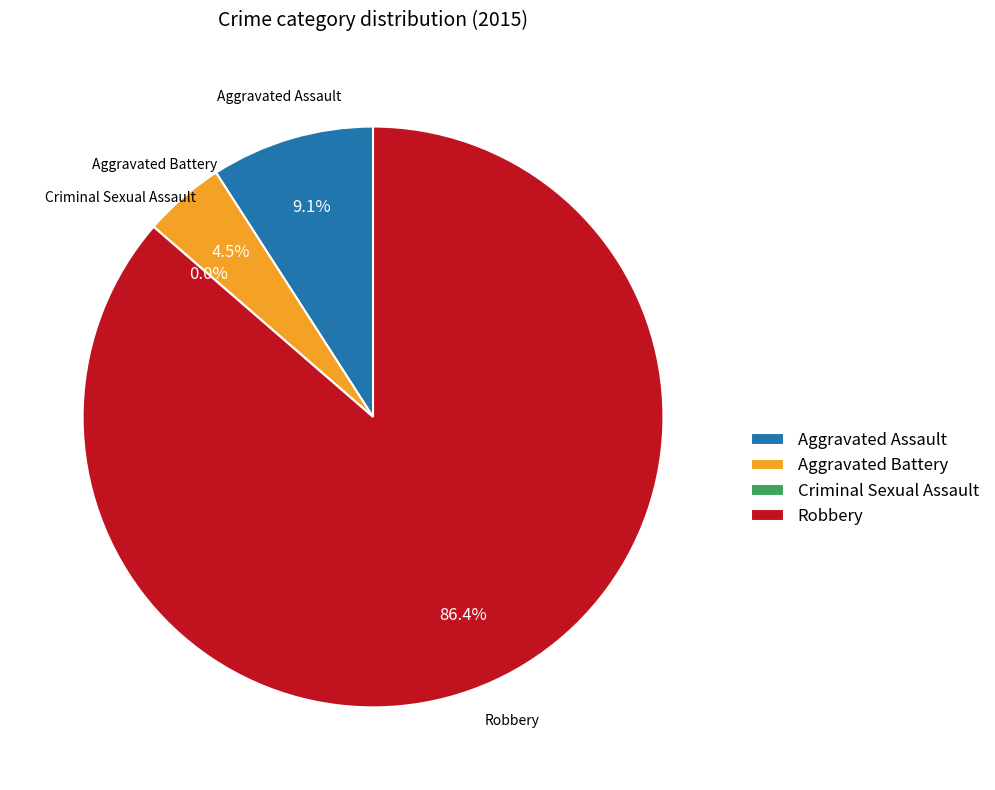

To the nearest percent, what percentage of the pie is Robbery?

86%